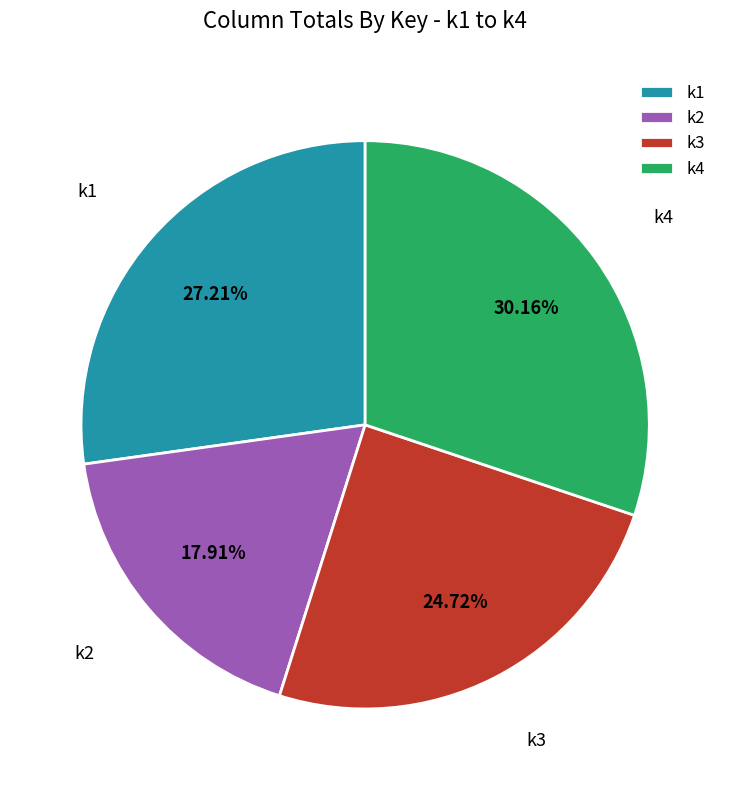

Do k4 and k2 together represent more than half of the pie?

No